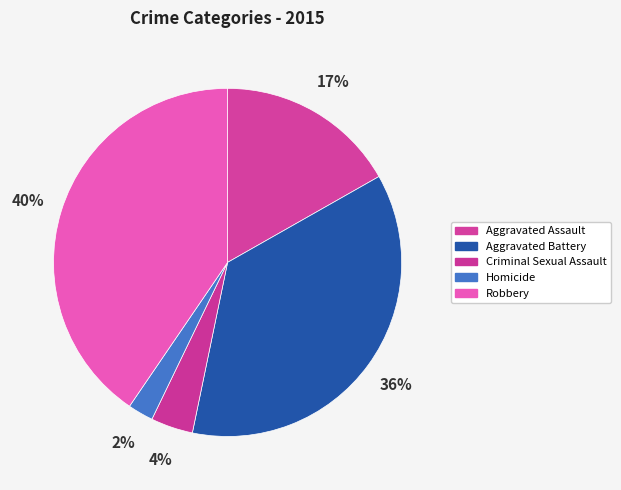

Does Aggravated Assault represent more than half of the total?

No